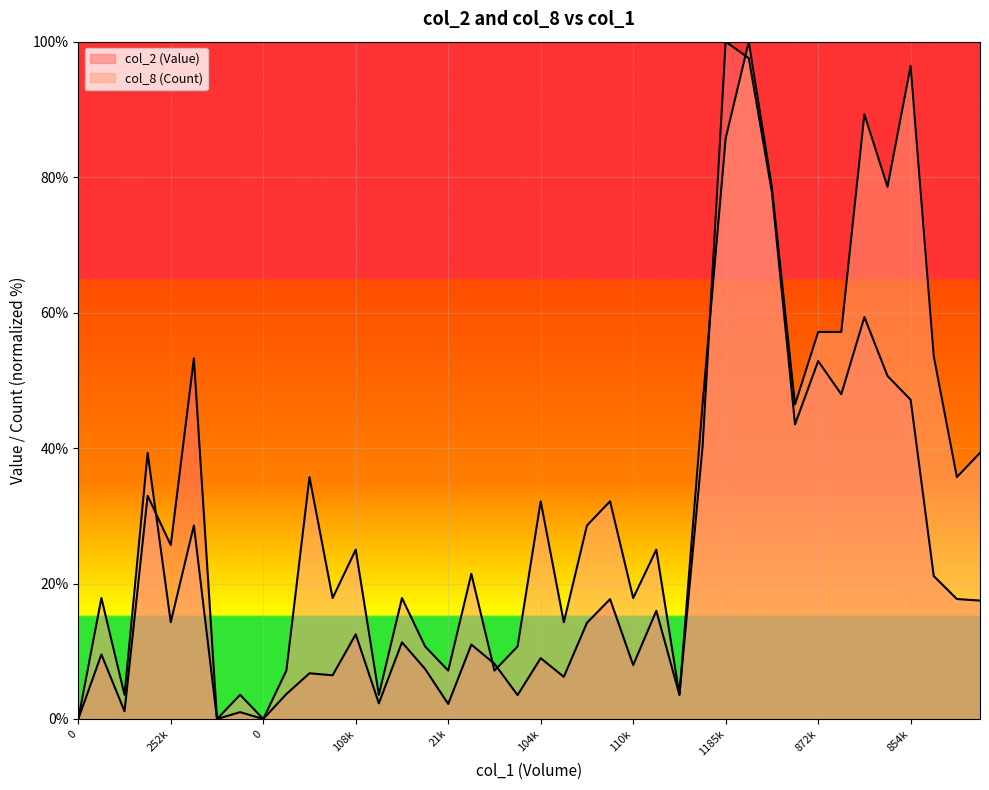

What is the difference between the col_8 (Count) values at 372000 and 0?

53.6